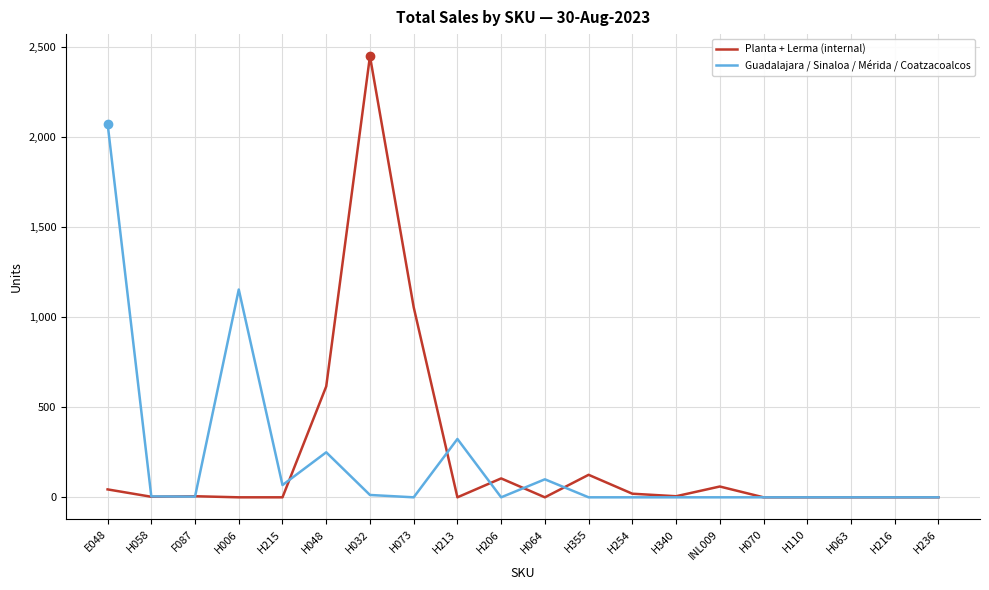

The value of Guadalajara / Sinaloa / Mérida / Coatzacoalcos at H073 is -845. True or false?

False